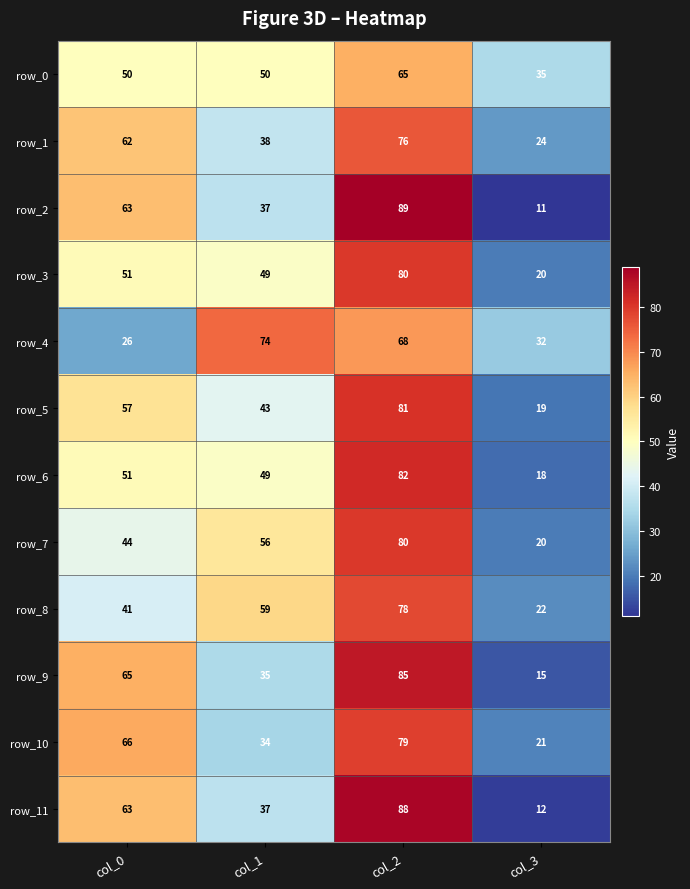

The row_3 series shows 80 at col_2. True or false?

True